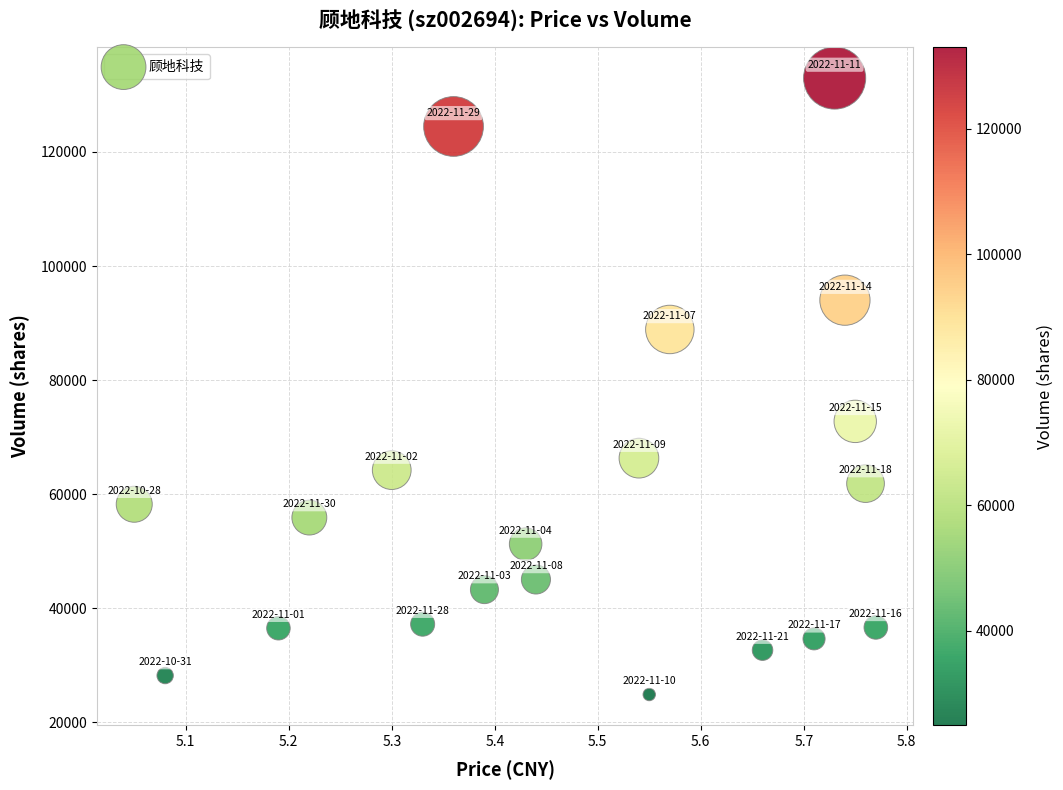

What Y value in the scatter plot is closest to 78920?

72767